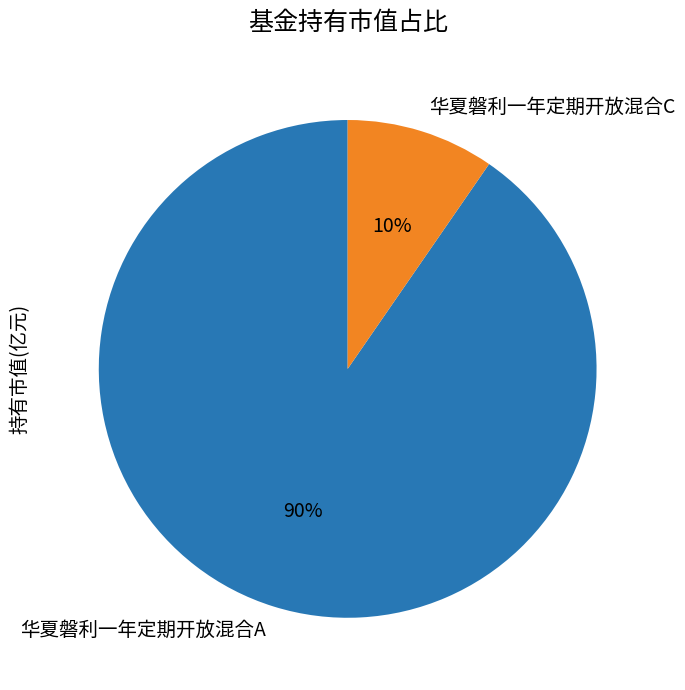

True or false: 华夏磐利一年定期开放混合C accounts for 17% of the total.

False